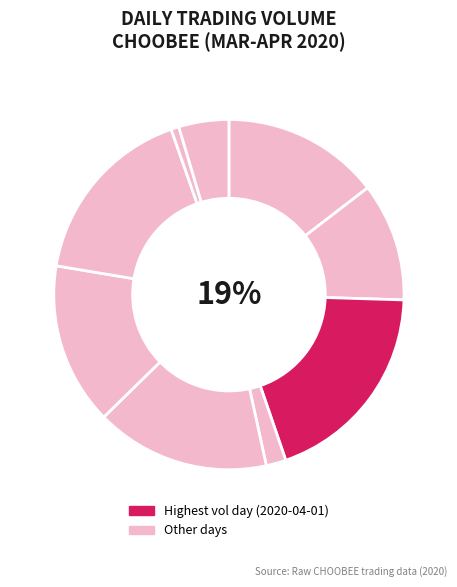

Which category has the biggest portion of the pie?

2020-04-01